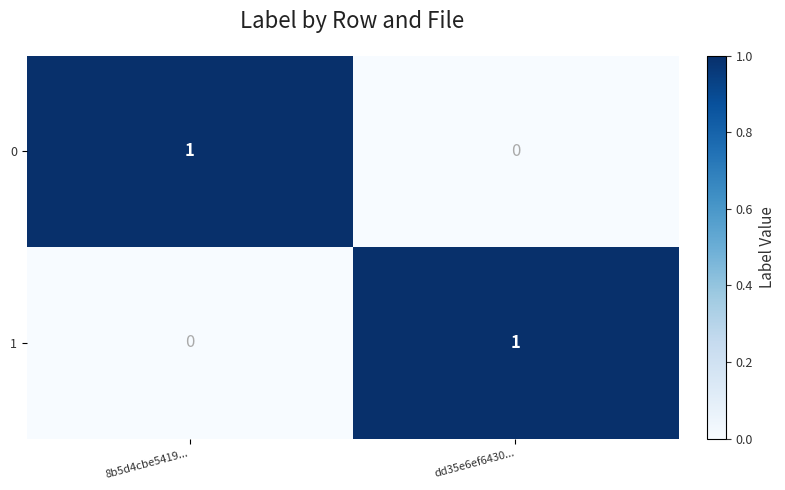

How many values in the 0 series are below 1?

1